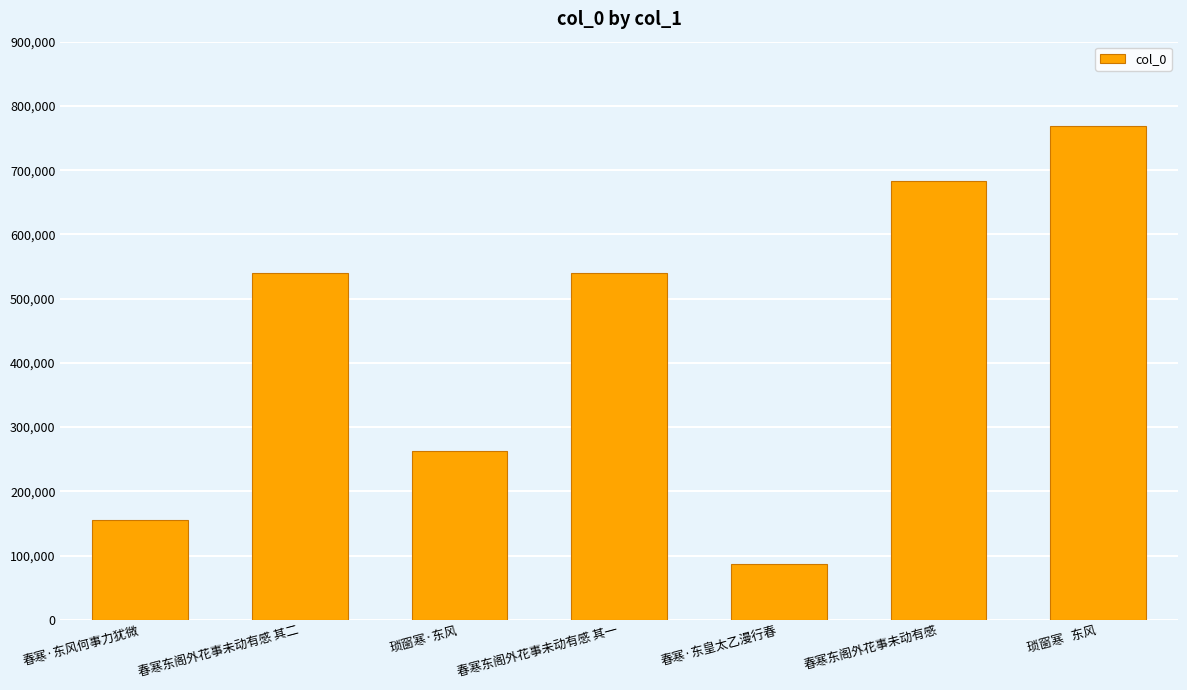

What is the difference between the maximum and minimum values?

680900